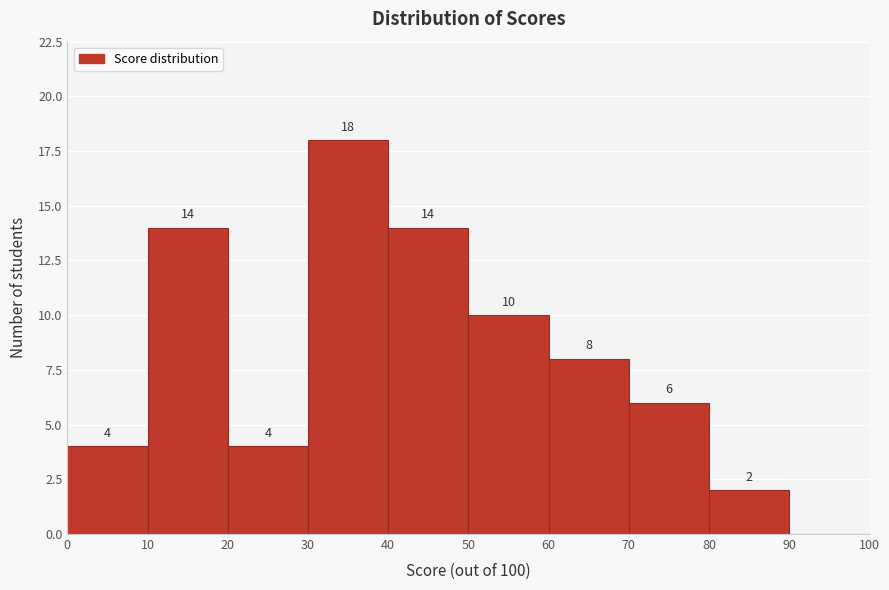

Over which range of the x-axis is the bar tallest?

30 to 40